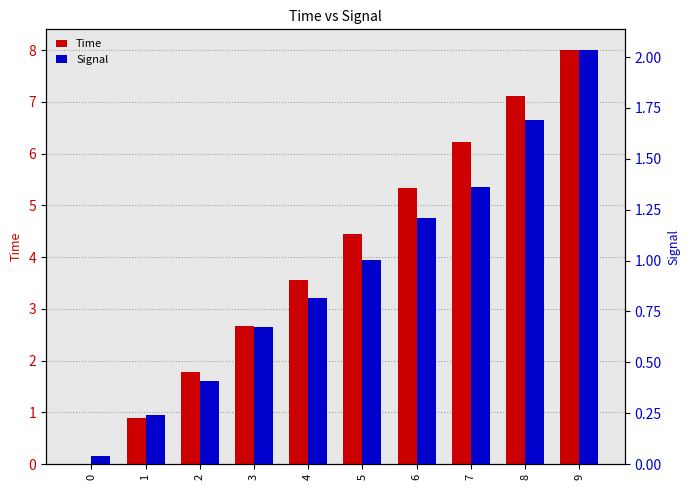

The Time series shows 5.3 at 6. True or false?

True